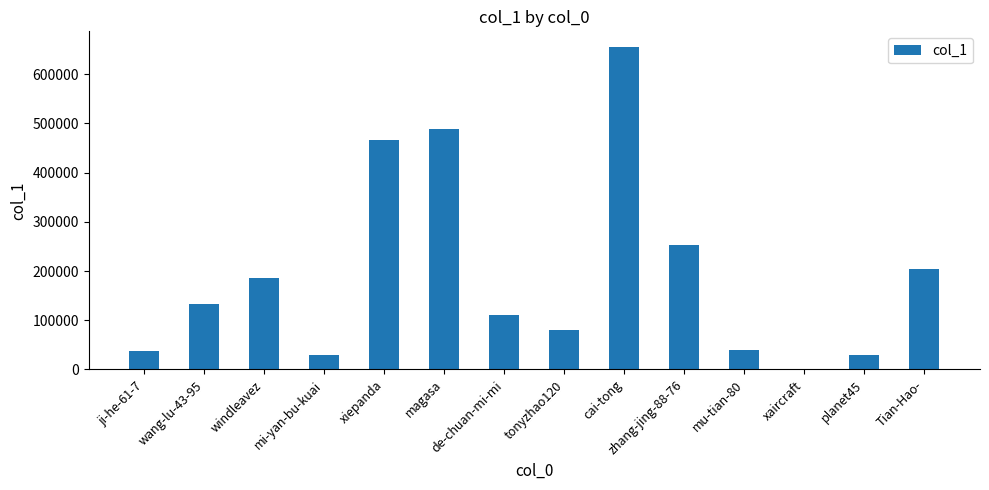

Are the bars horizontal?

No